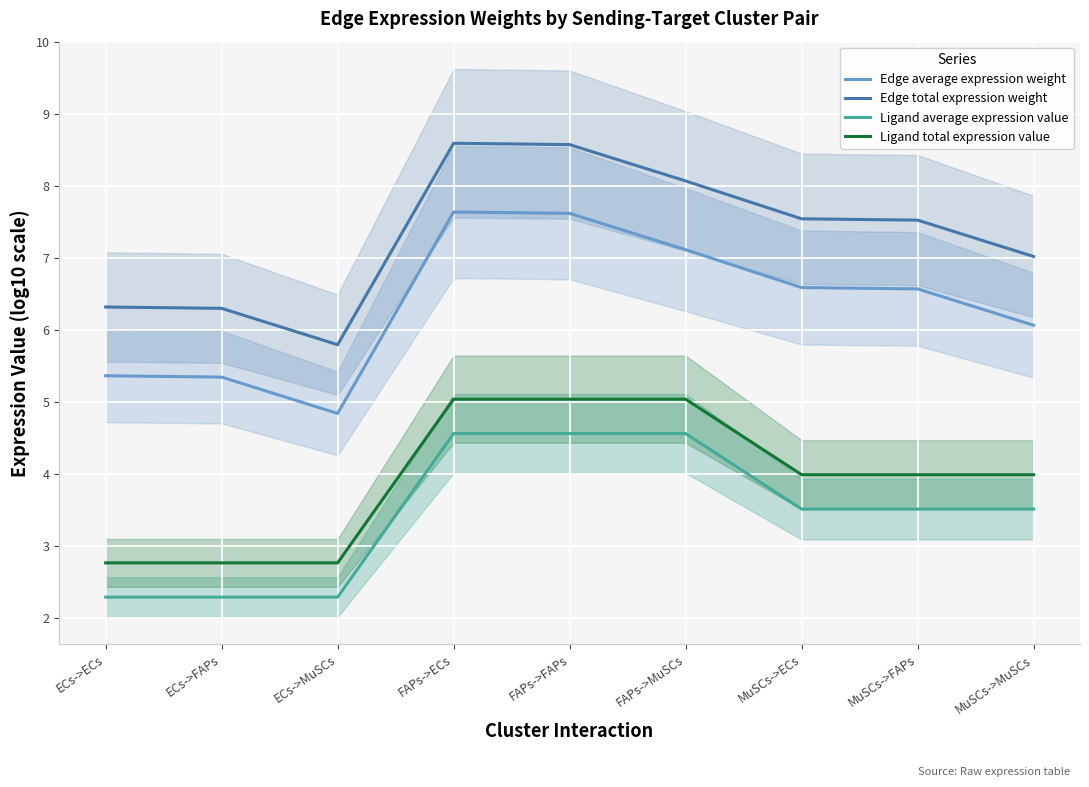

Where does the Ligand total expression value series first go above 3?

FAPs->ECs